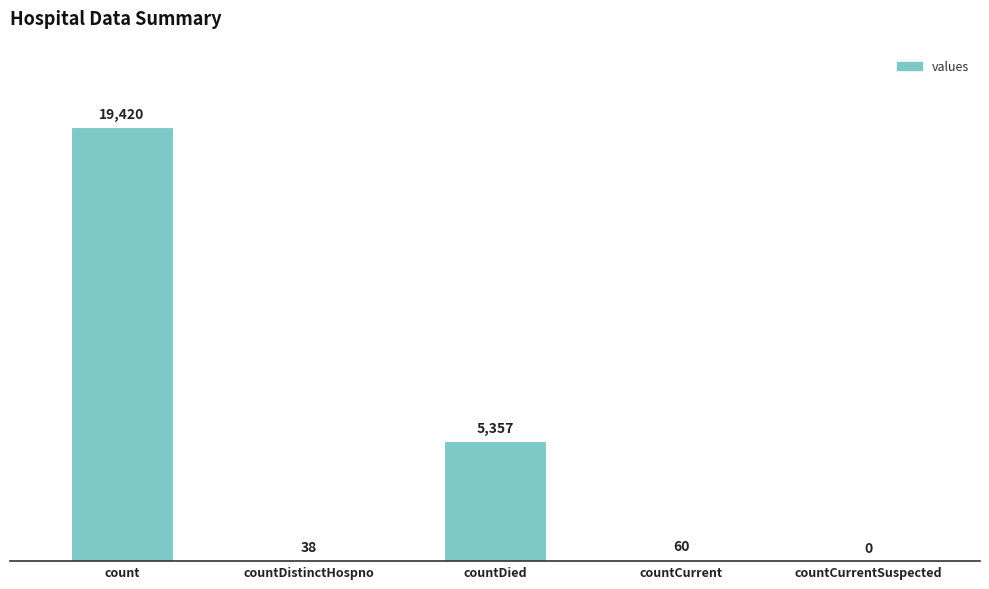

Where is the data nearest to the value 9710?

countDied